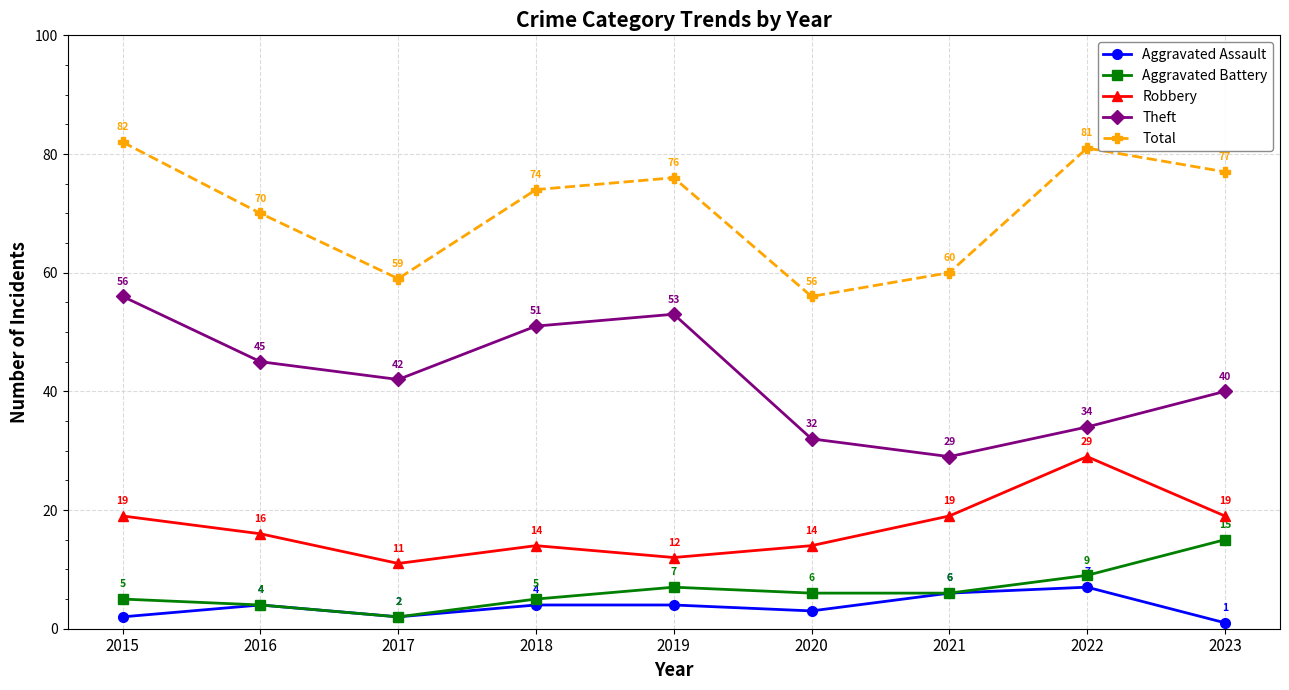

Which category has the highest value in the Robbery series?

2022